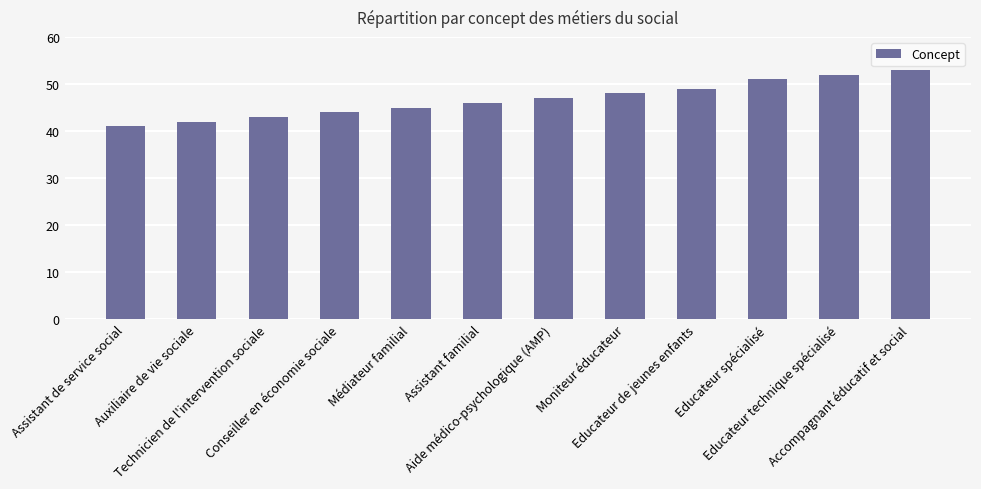

Are the bars horizontal?

No